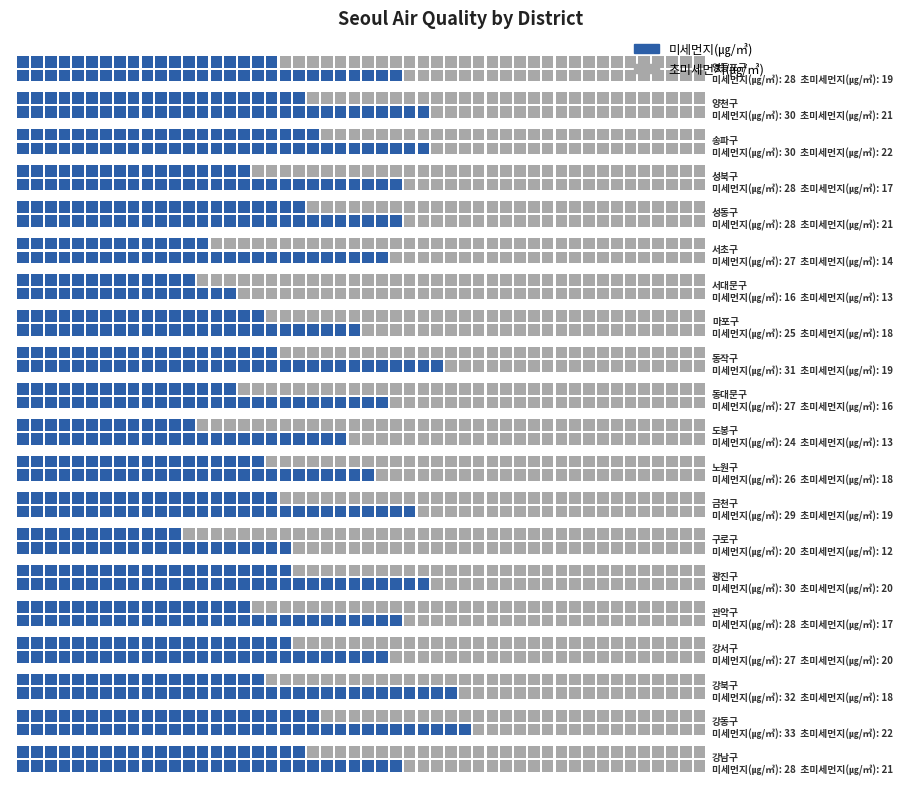

Which label corresponds to the smallest value in the chart?

구로구